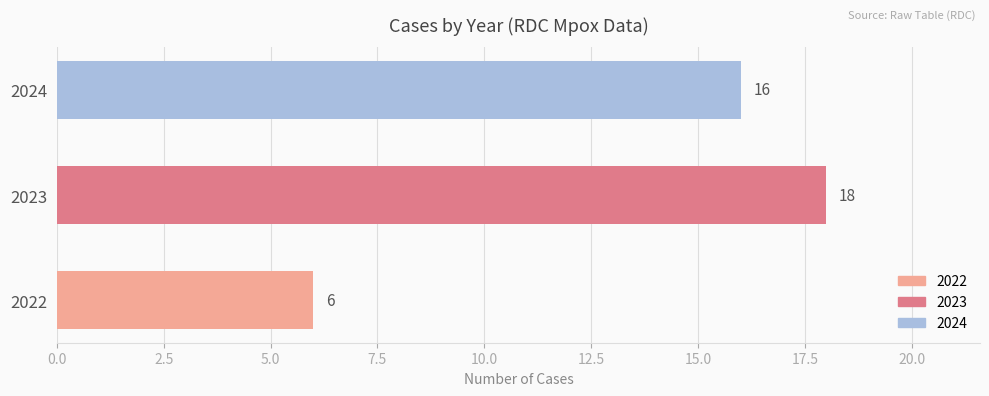

Count the number of categories in the chart.

3